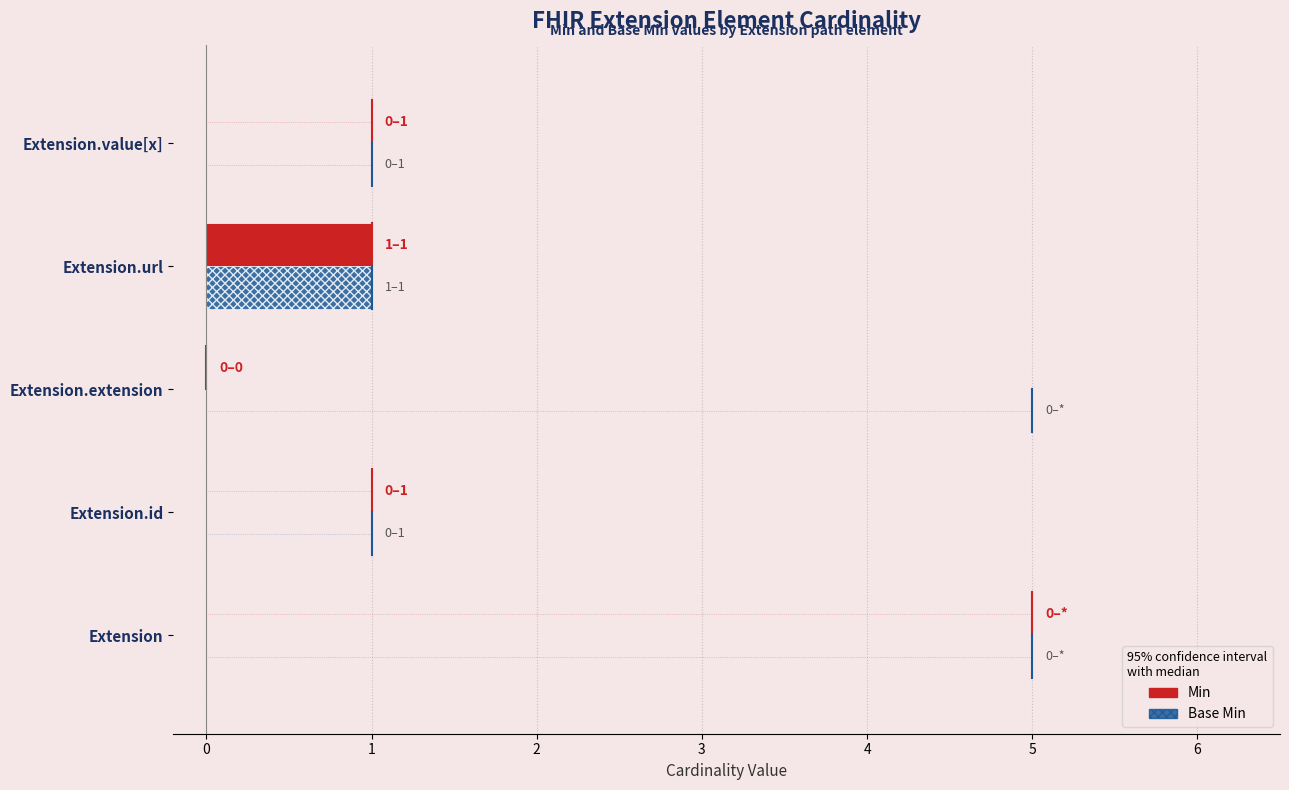

Which label corresponds to the largest value in the chart?

Extension.url